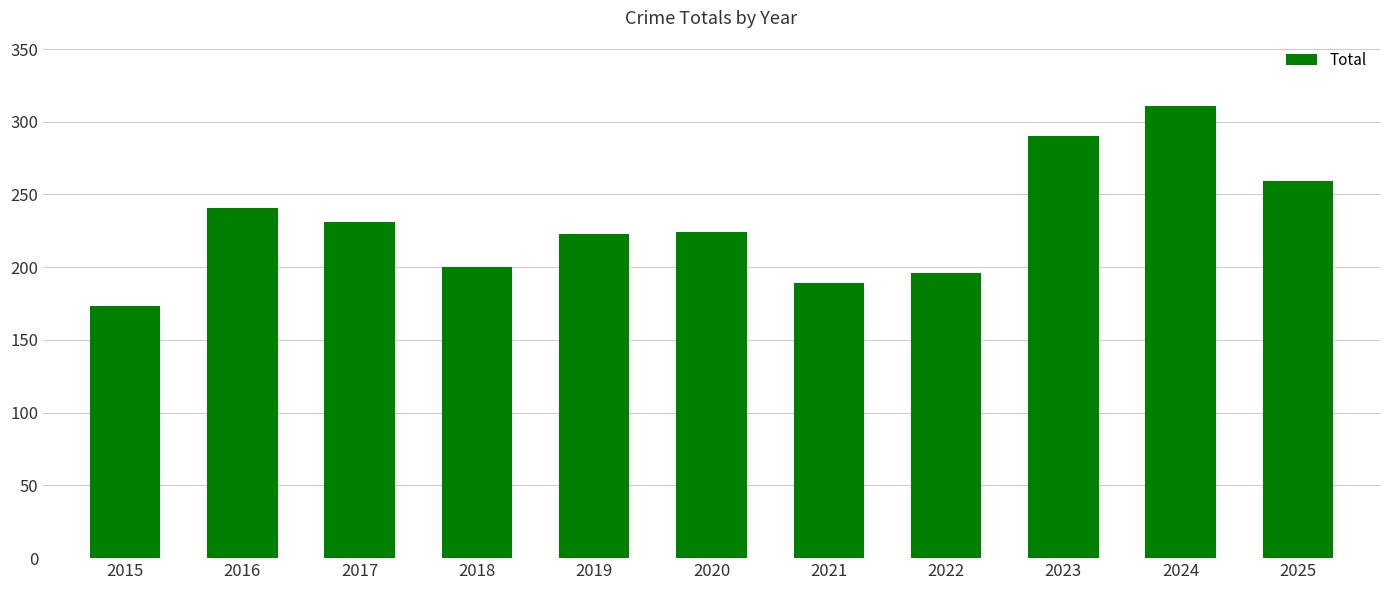

How many categories are shown in the chart?

11